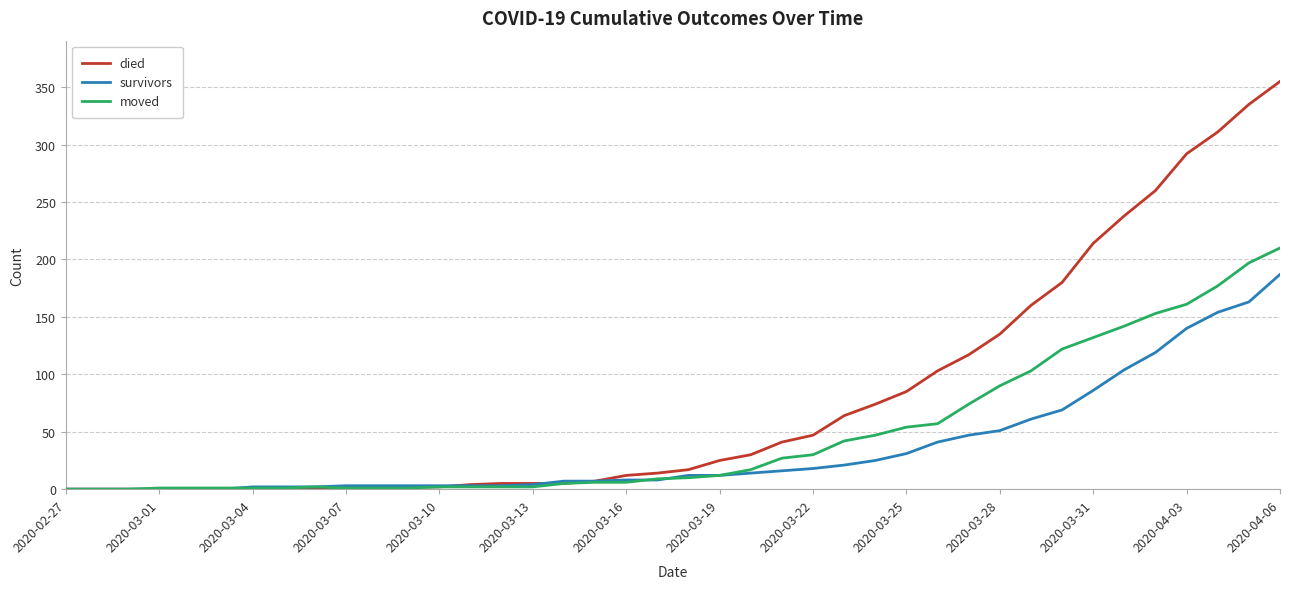

Rank the series by their maximum value, from highest to lowest.

died, moved, survivors